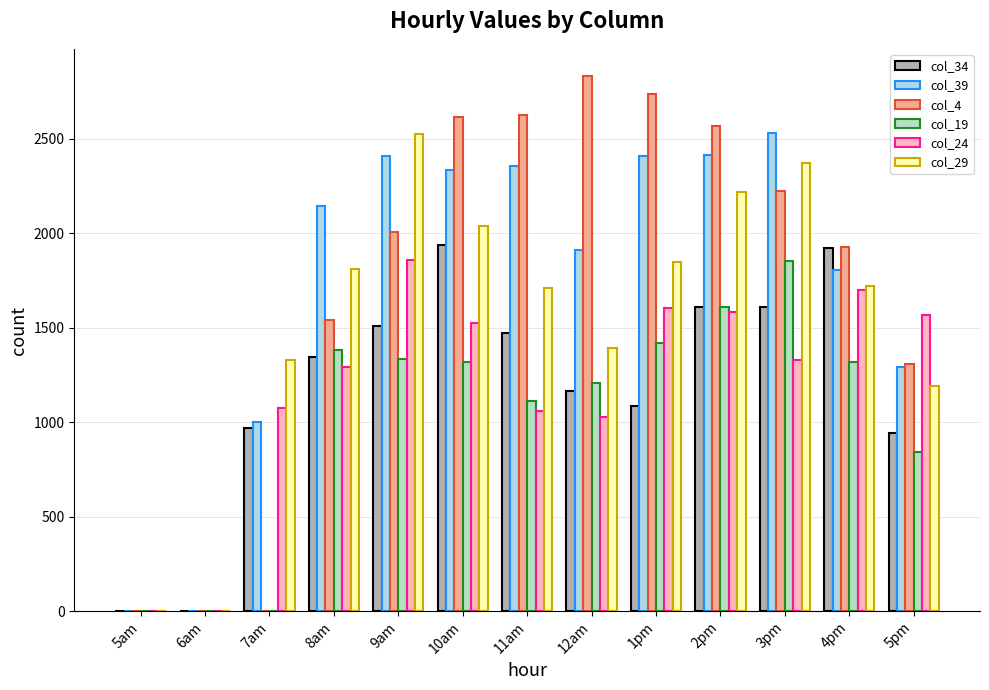

The value of col_39 at 12am is 1910.4. True or false?

True